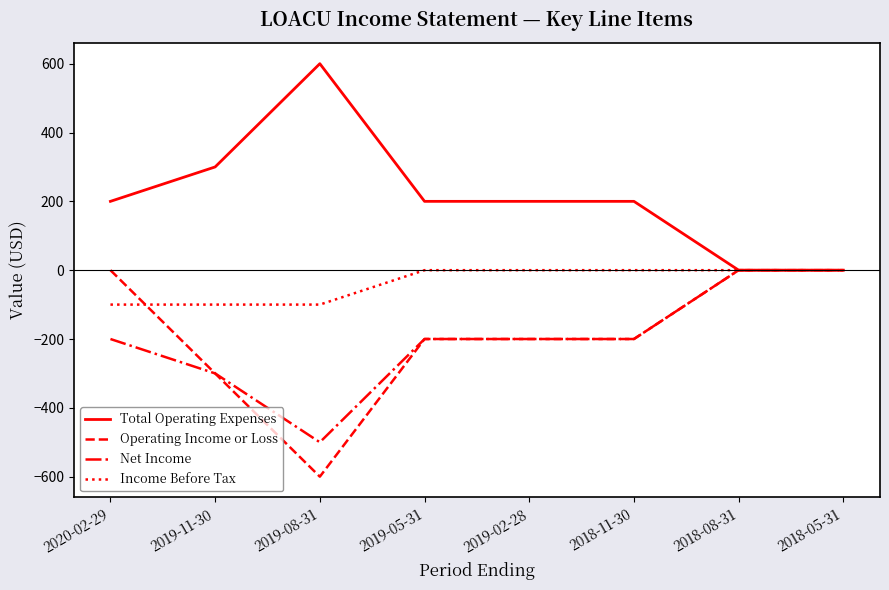

At which category does the chart reach its minimum across all series?

2019-08-31